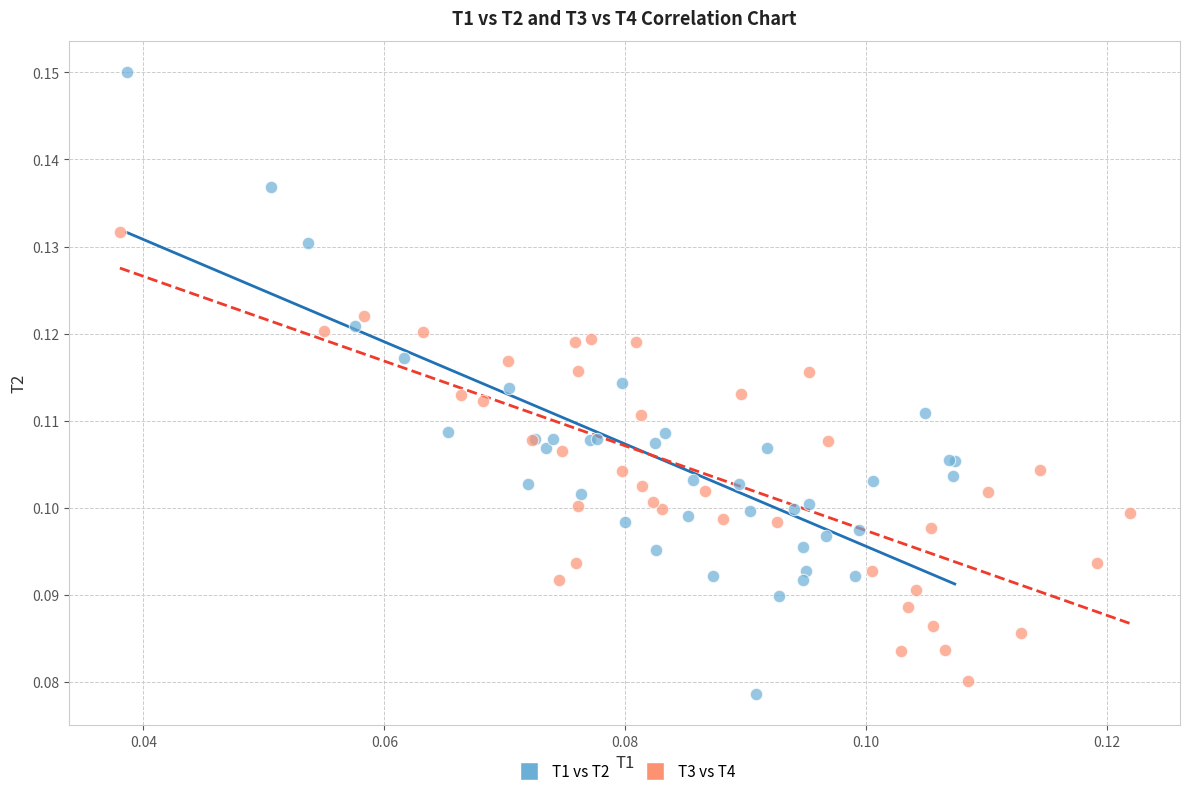

Which series reaches the minimum Y coordinate?

T1 vs T2